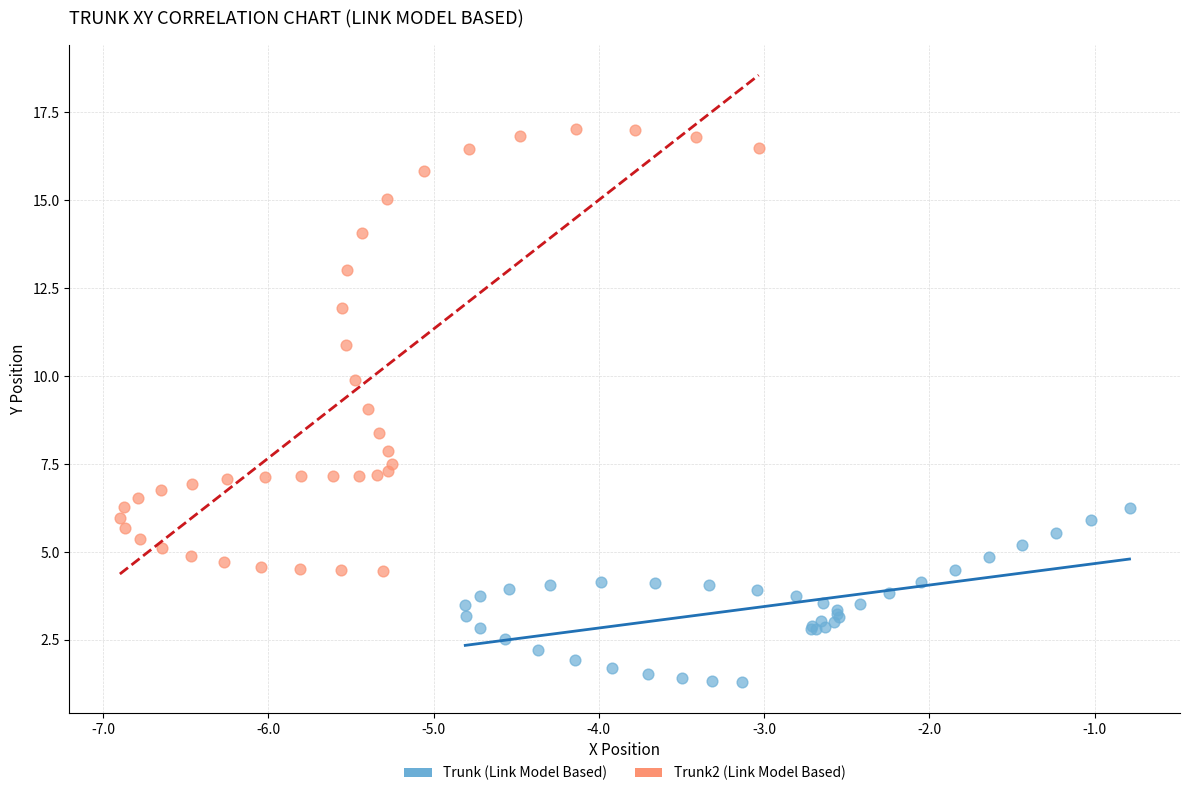

Which series reaches the maximum Y coordinate?

Trunk2 (Link Model Based)